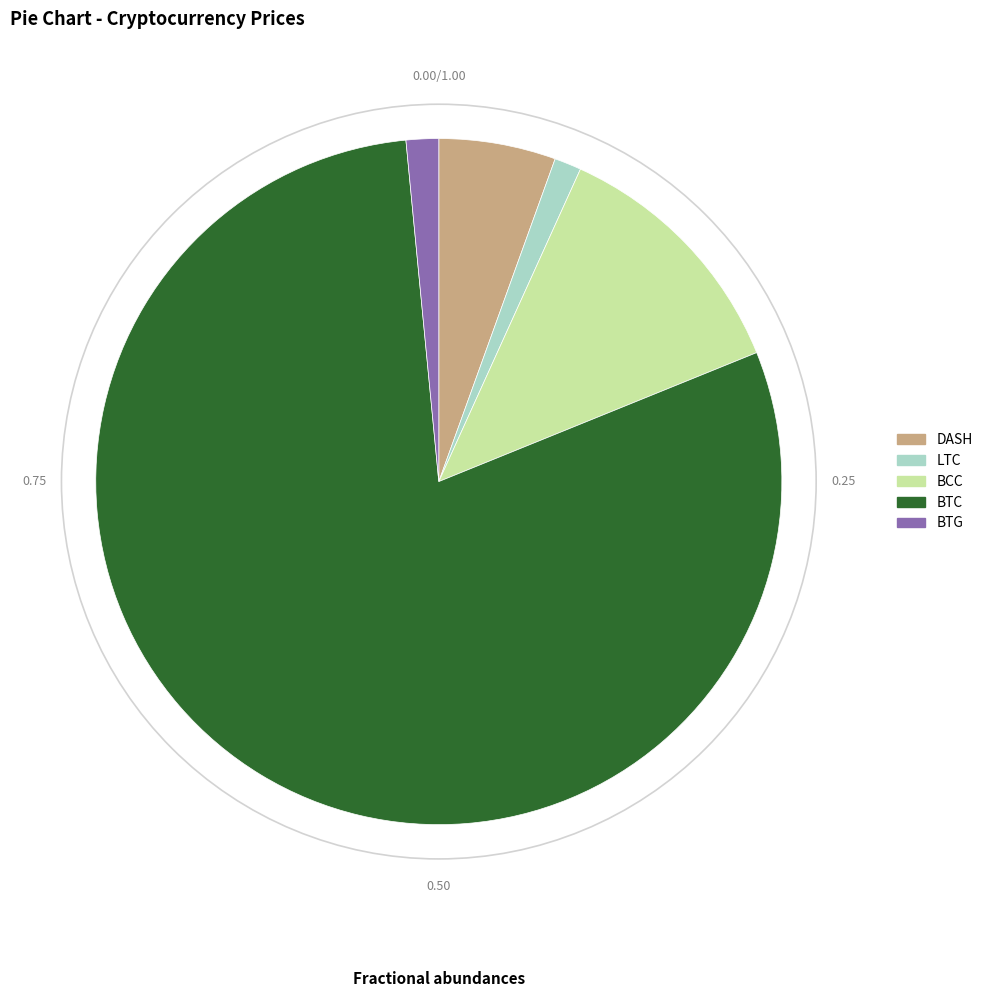

Combined, do DASH and BTC account for over 50%?

Yes